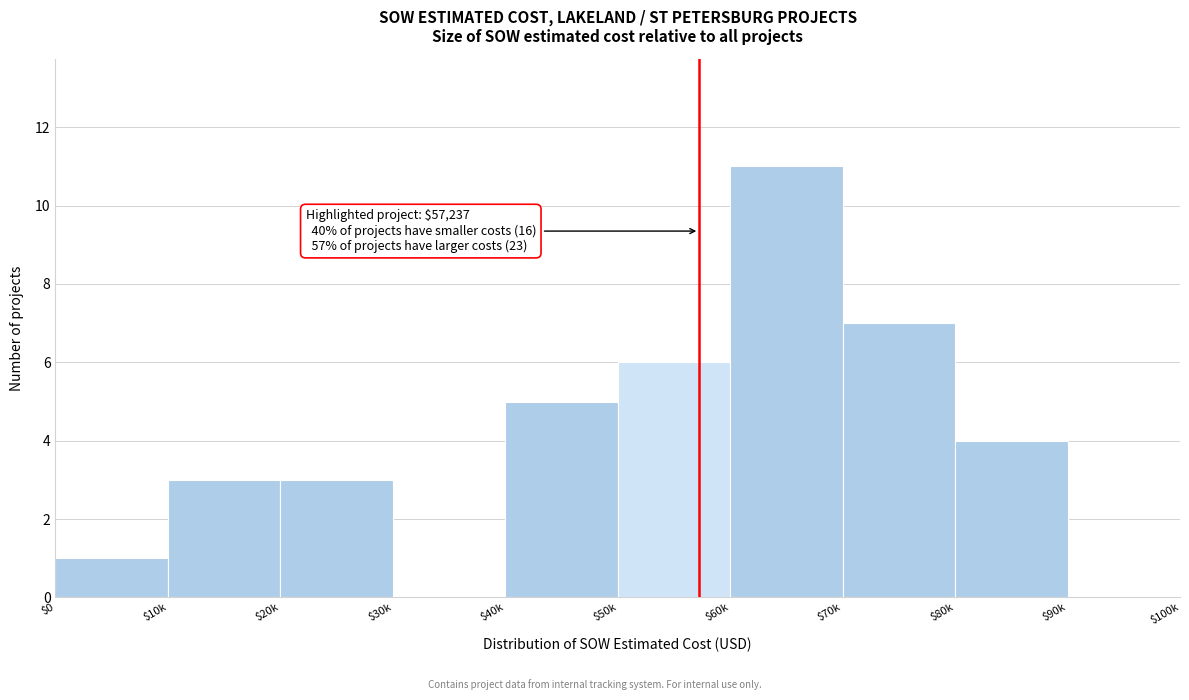

Is it true that the value at $10k is 5?

False